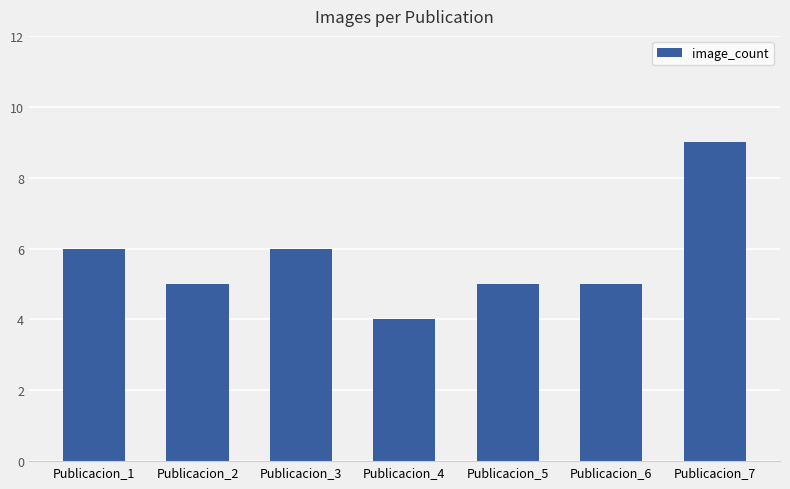

Between Publicacion_4 and Publicacion_1, which is larger?

Publicacion_1